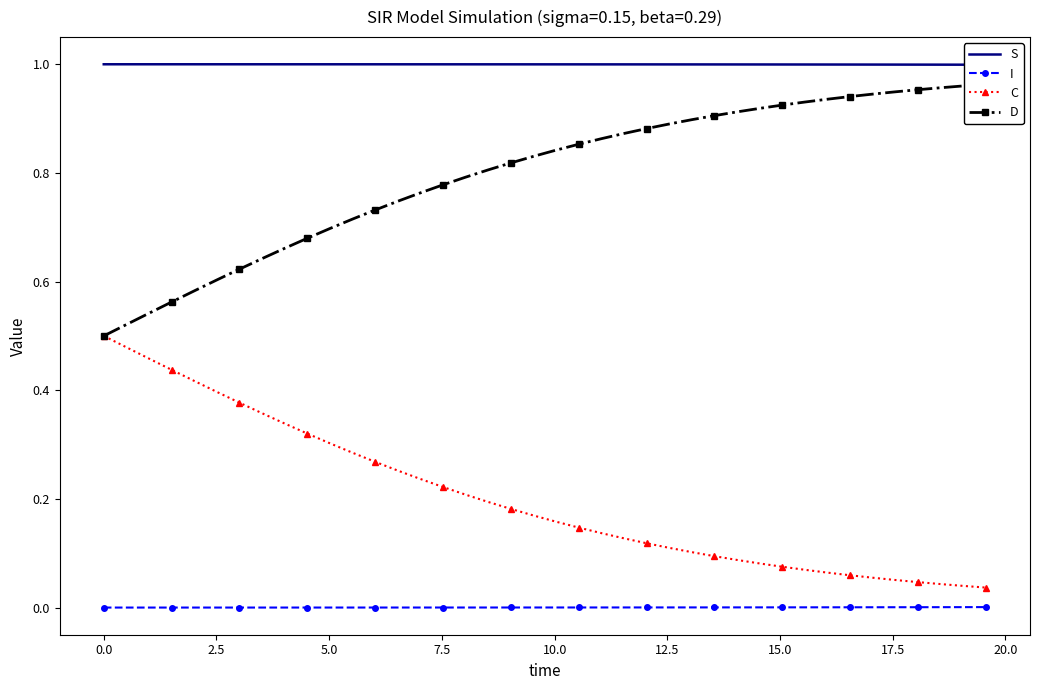

Which series has the largest total across all categories?

S